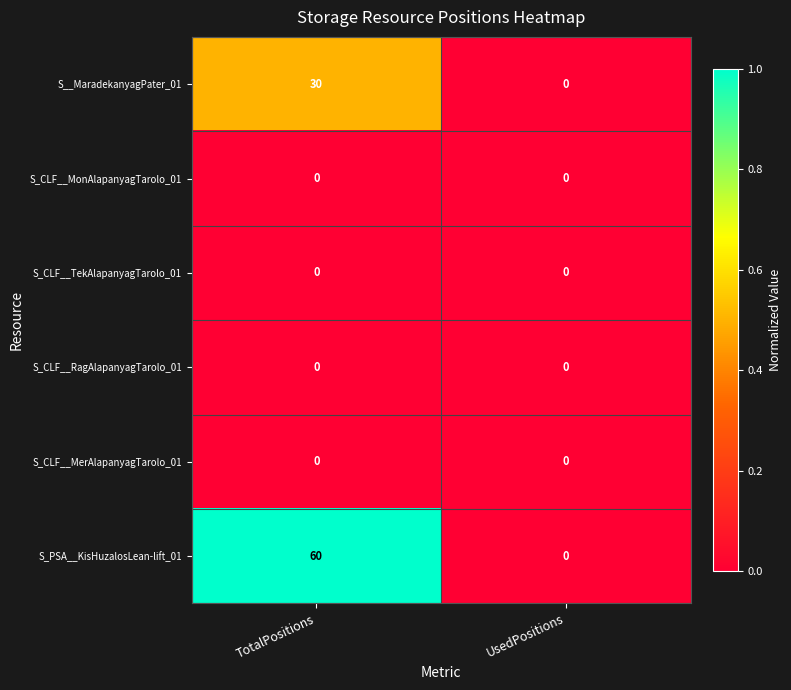

Is it true that S_CLF__RagAlapanyagTarolo_01 equals 0 at UsedPositions?

True